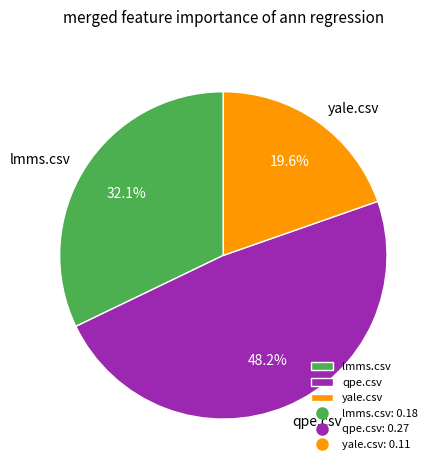

Between lmms.csv and qpe.csv, which is larger?

qpe.csv